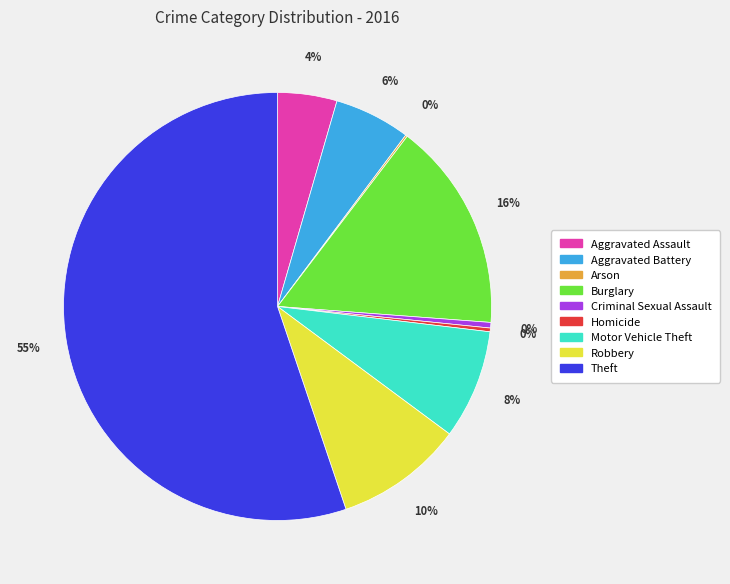

Which has a higher value, Homicide or Aggravated Battery?

Aggravated Battery